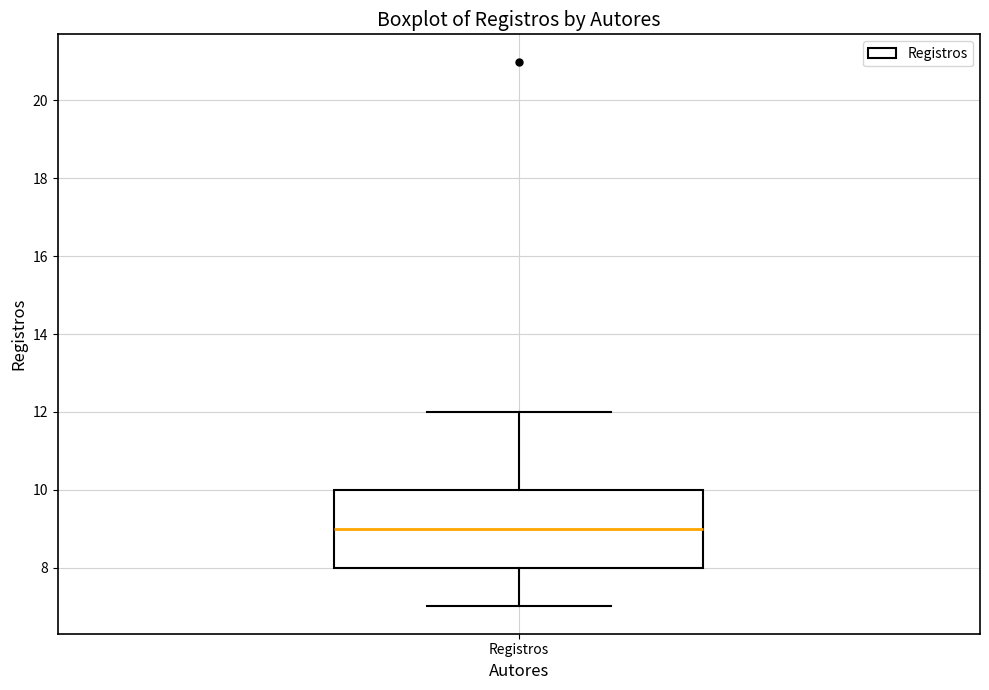

Read this box plot against the y-axis: the position of the median line, the range covered by the box, and the ends of both whiskers. The values are not printed on the chart, so give them approximately, as read against the axis.

median 9, box 8 to 10, whiskers 7 to 12